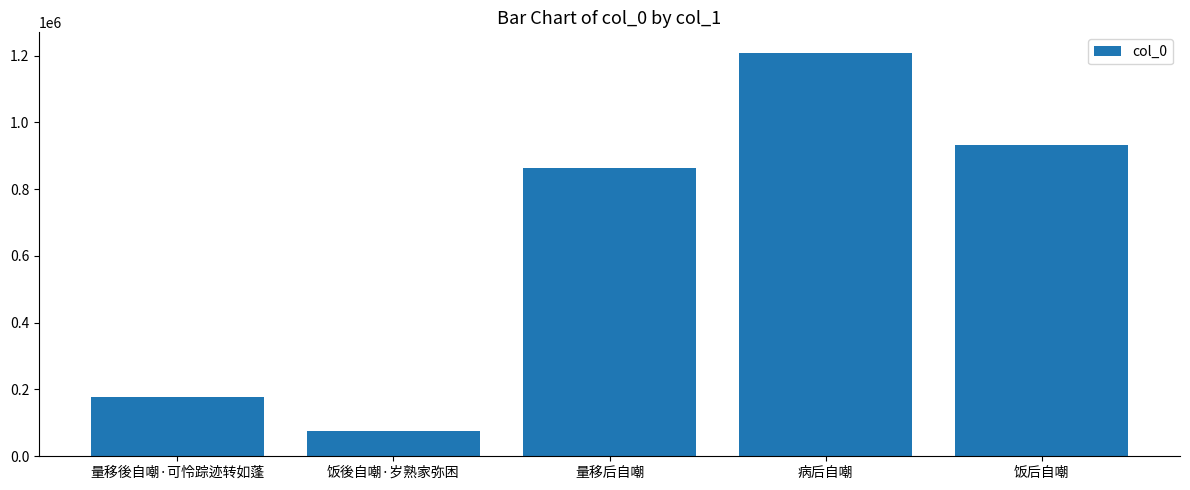

How many distinct data groups are displayed?

1